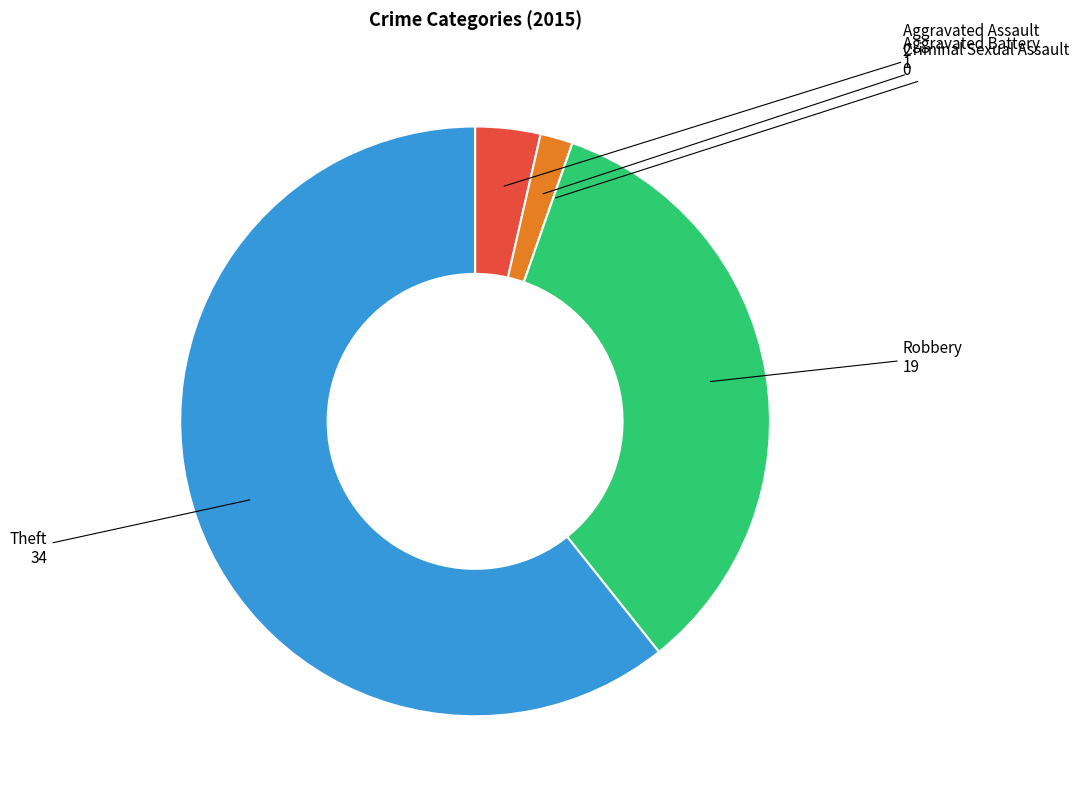

Which slice is the largest?

Theft